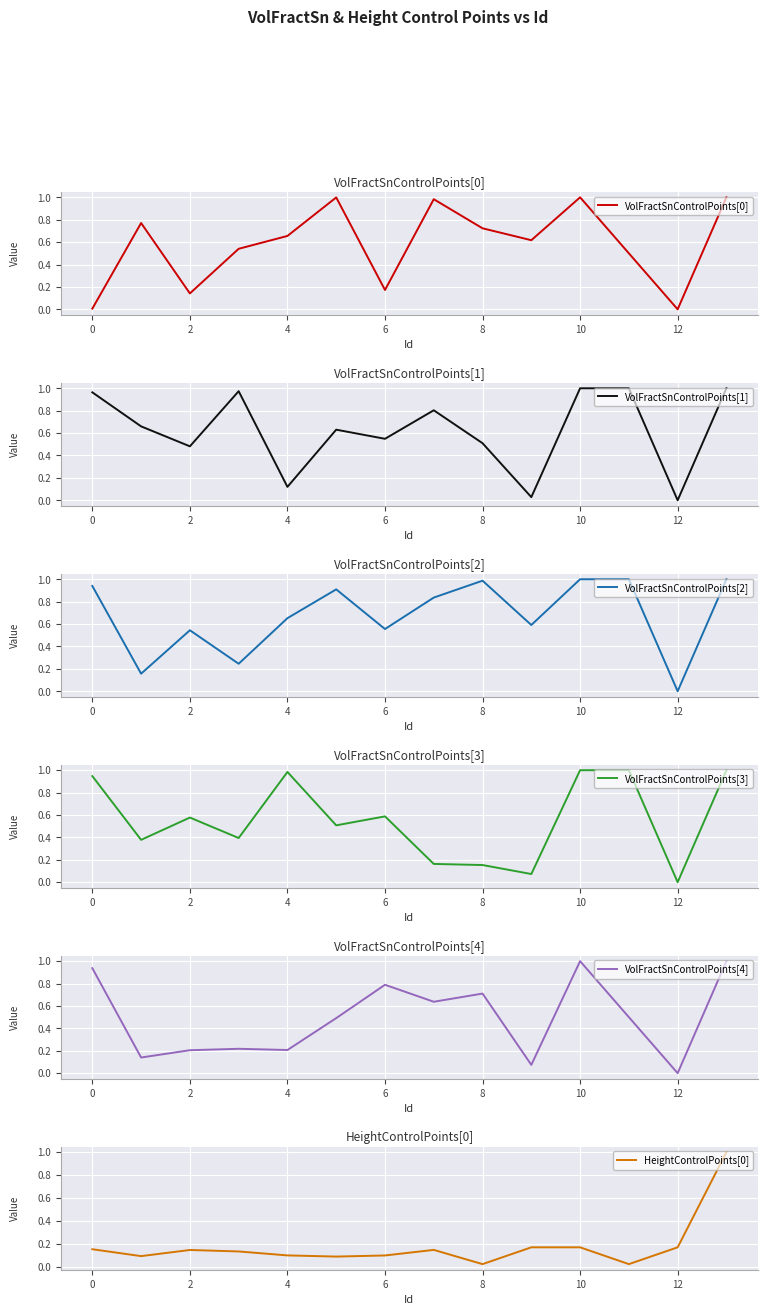

How many lines are shown in the chart?

6